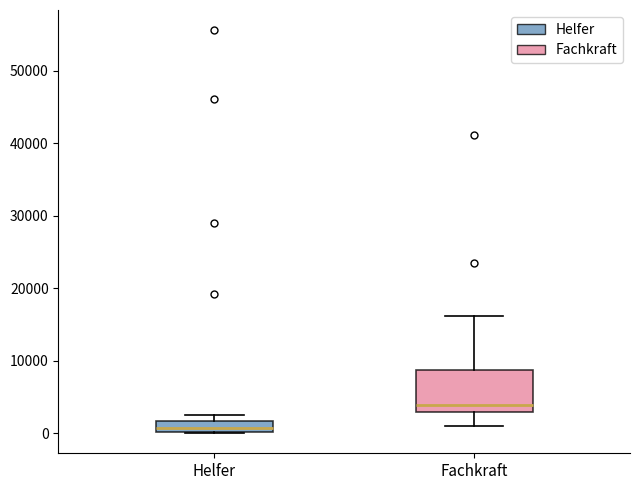

Where is the upper edge of the box for Helfer on the y-axis? The values are not printed on the chart, so give them approximately, as read against the axis.

2000